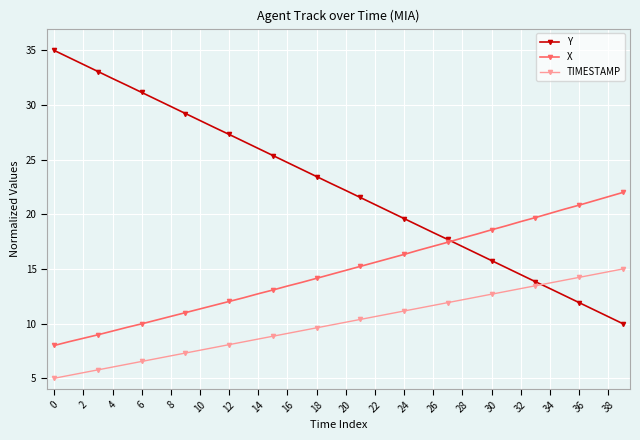

True or false: X and TIMESTAMP intersect in this chart.

False